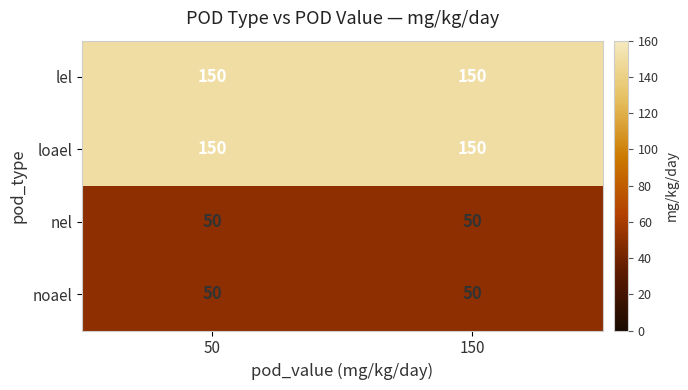

What is the minimum value shown in the chart?

50